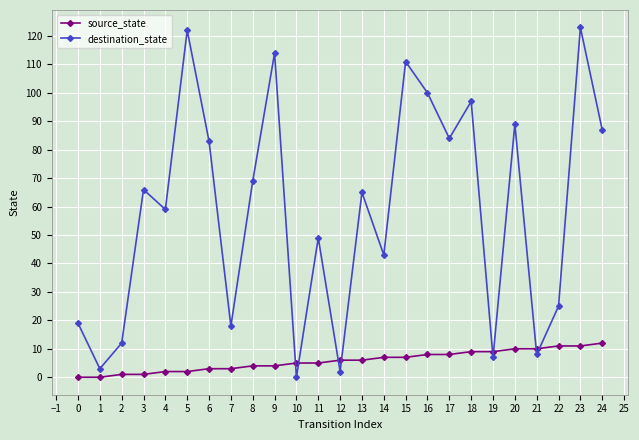

Rank the series by their maximum value, from highest to lowest.

destination_state, source_state